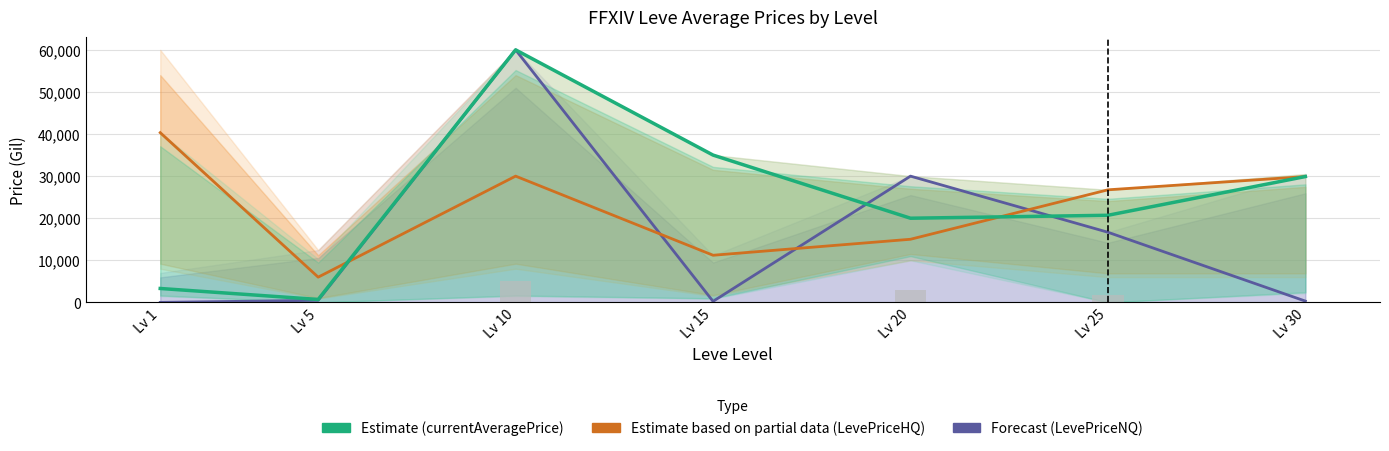

Reading left to right, extract all data points from this chart.

LevePriceNQ (Forecast): 0.0	500.0	60000.0	250.0	30000.0	16666.0	306.0
LevePriceHQ (Partial Estimate): 40329.0	6000.0	30000.0	11200.0	15000.0	26747.0	29900.0
currentAveragePrice (Estimate): 3307.0	702.0	60000.0	35000.0	20000.0	20699.0	29900.0
LevePriceNQ (raw/10): 0.0	50.0	5000.0	25.0	3000.0	1666.6	30.6